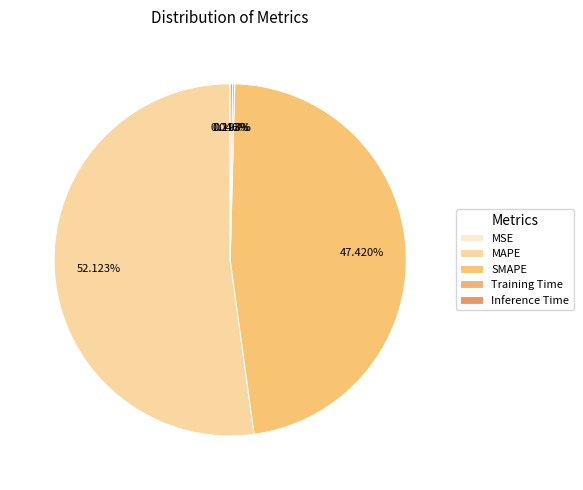

True or false: Training Time accounts for 0% of the total.

True